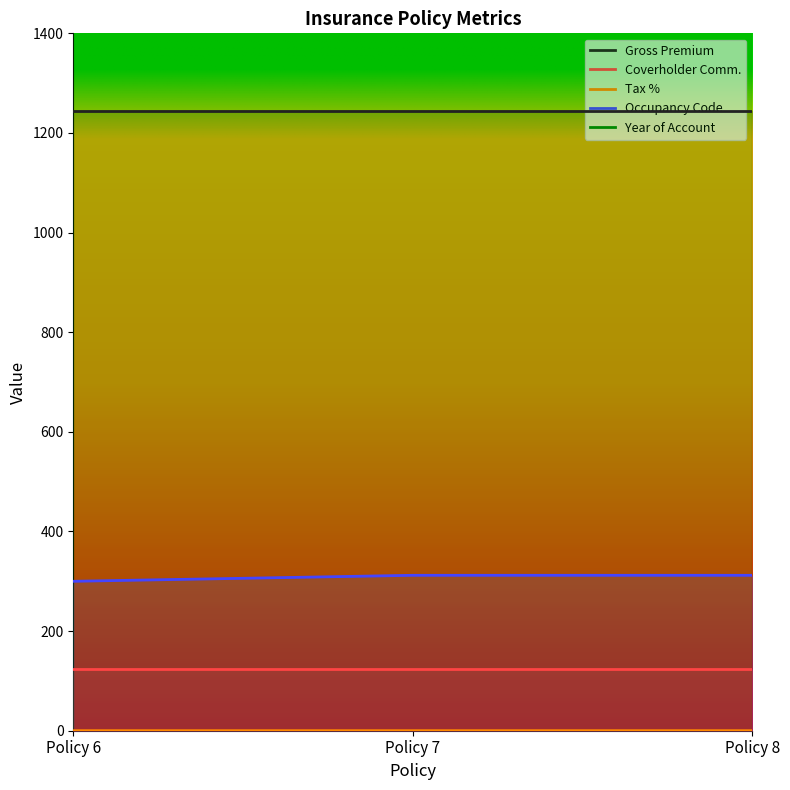

What is the average value of the Gross Premium series?

1245.0